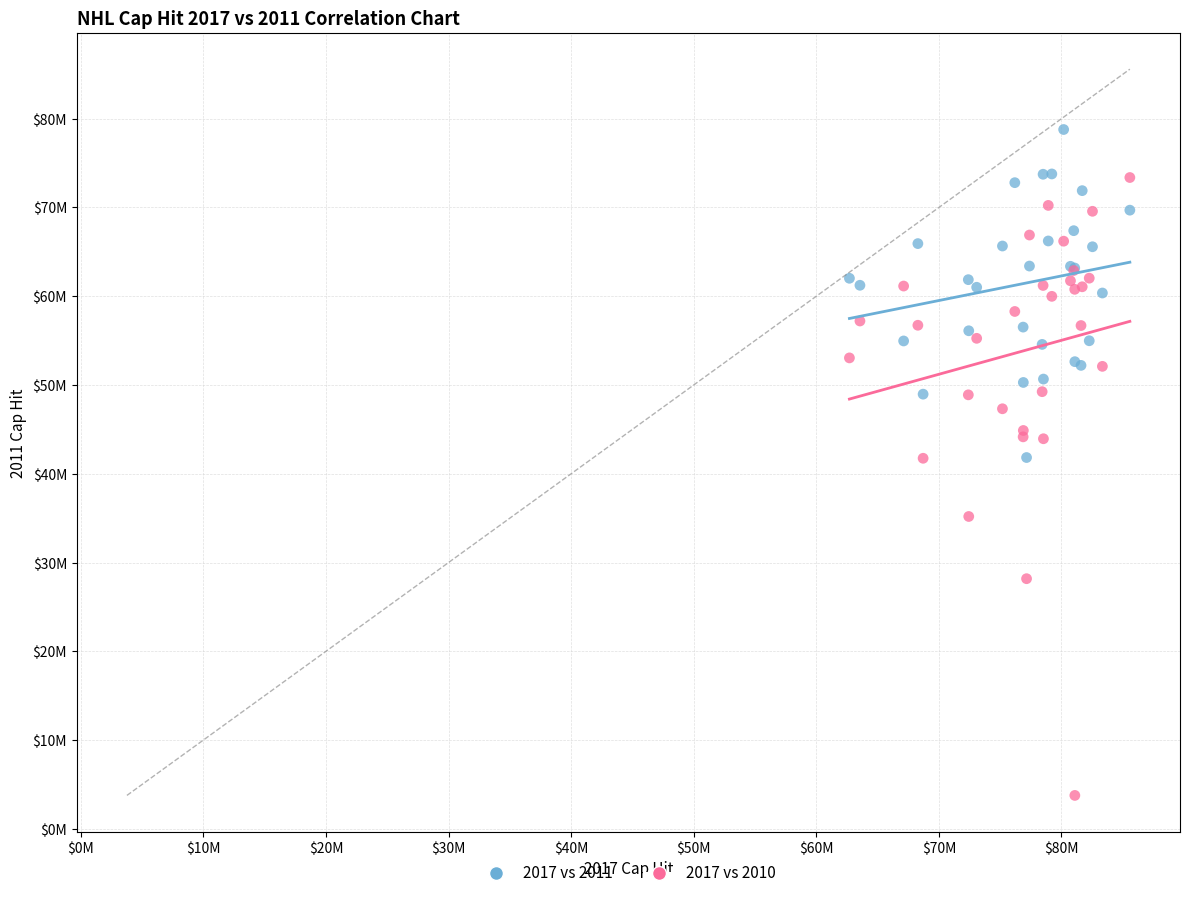

What are all the series names shown in the legend?

2017 vs 2011, 2017 vs 2010